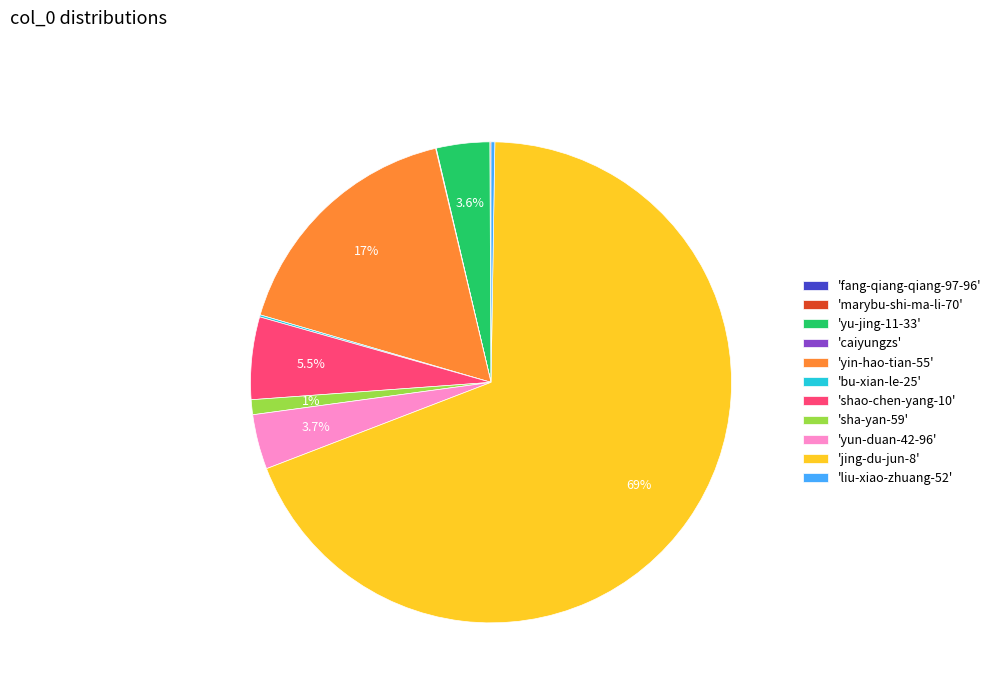

Is there a majority slice in this chart?

Yes